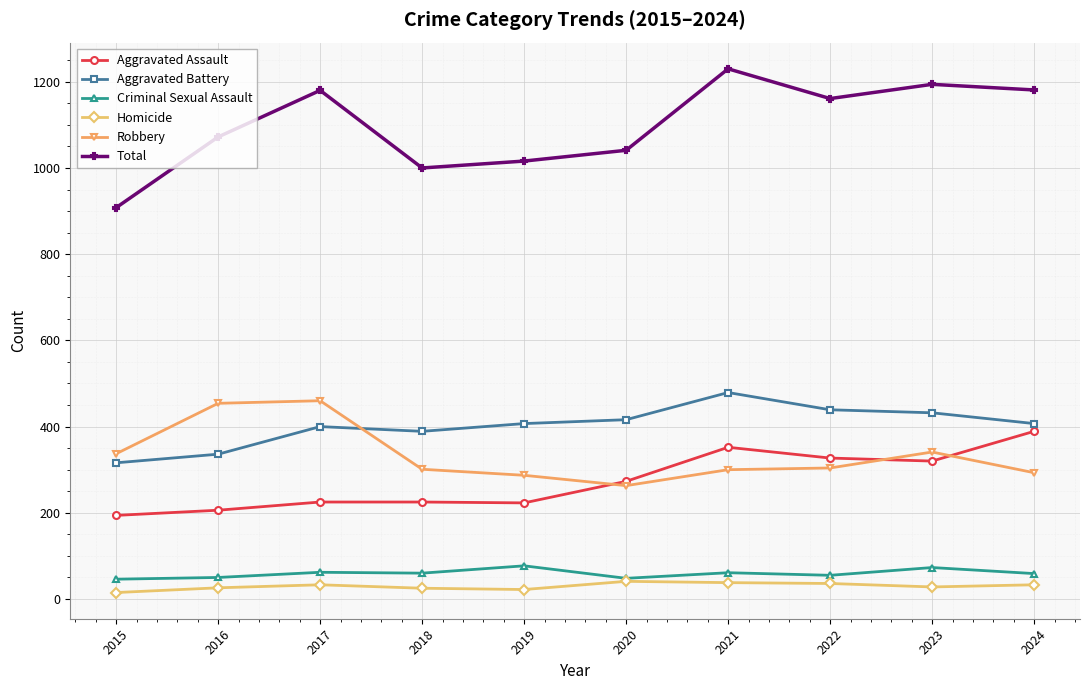

What is the difference between the maximum and minimum values in the Homicide series?

26